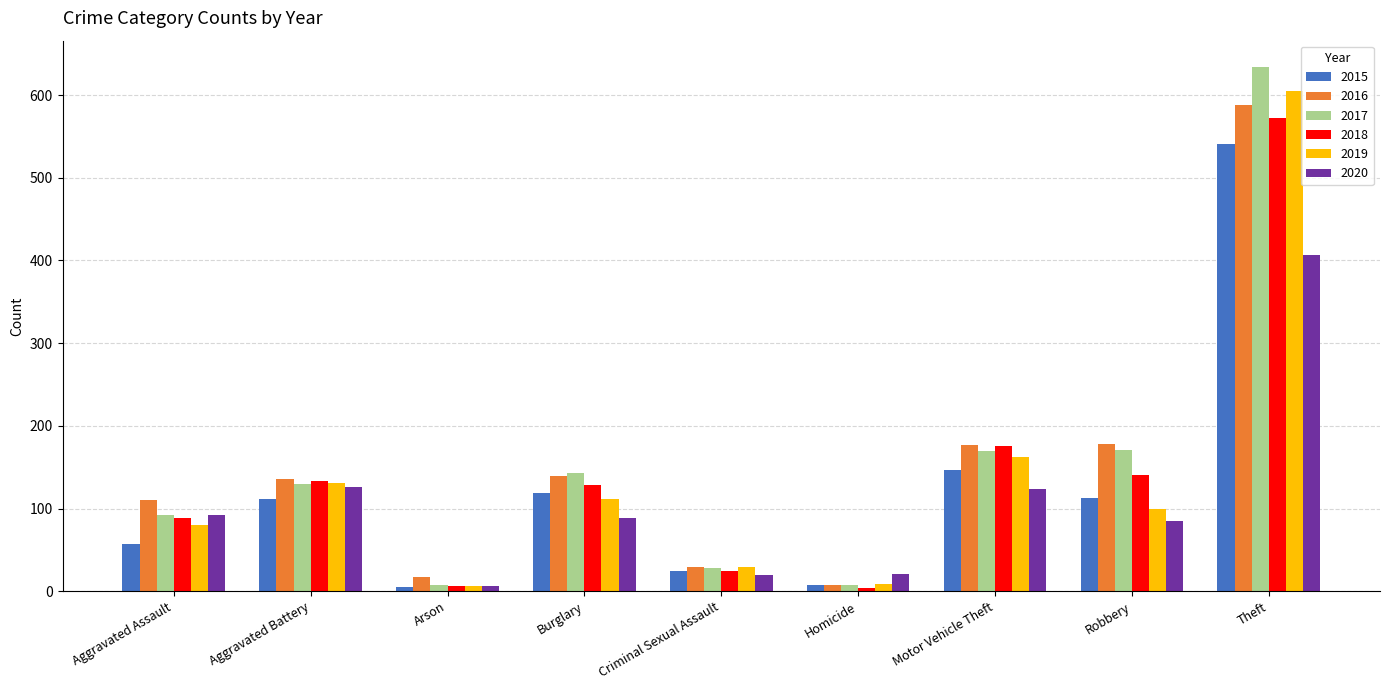

How many data points does each series have?

9